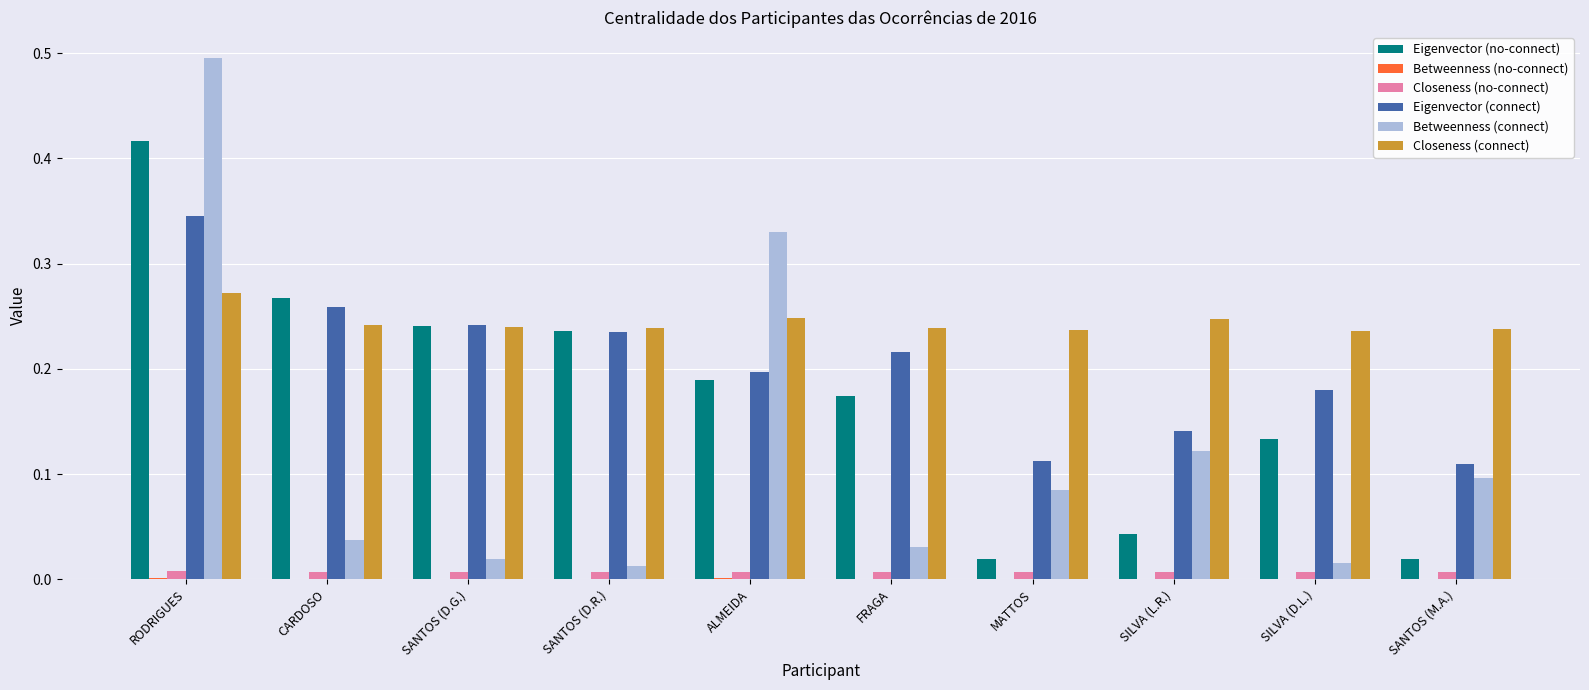

What is the greatest value displayed?

0.5